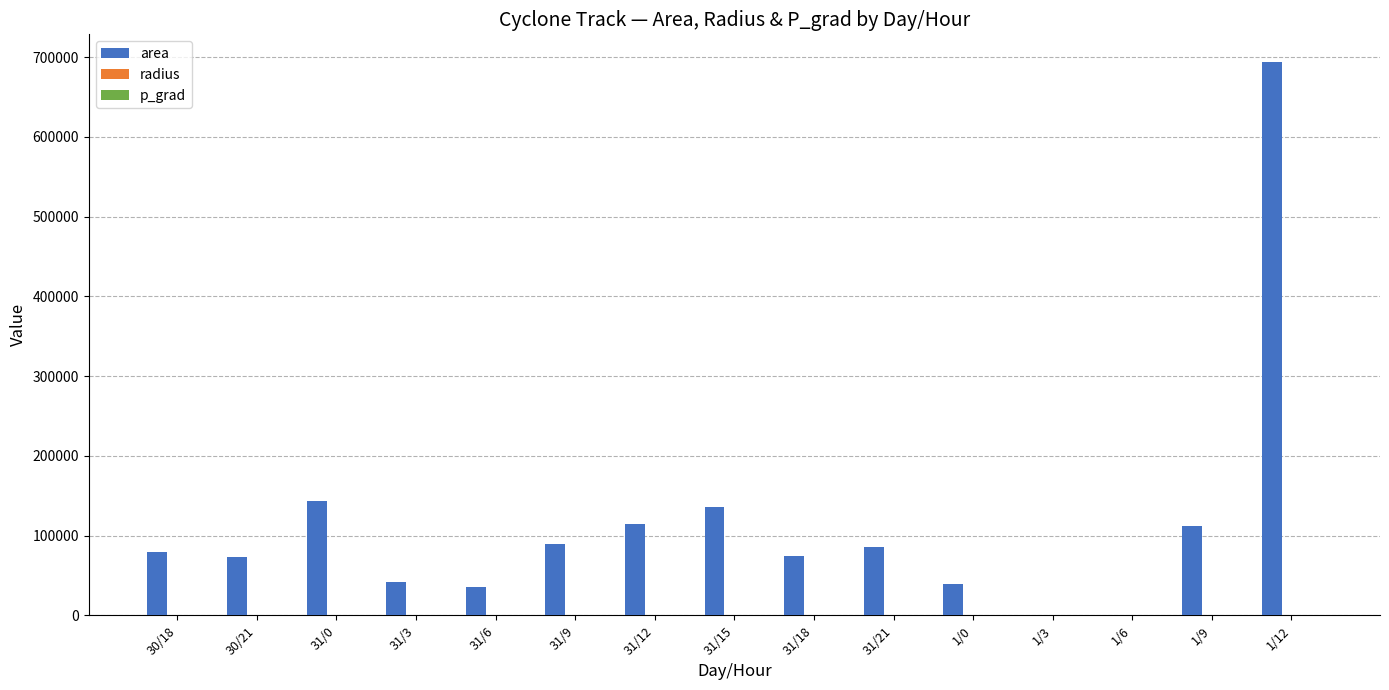

Where is area nearest to the value 347187?

31/0